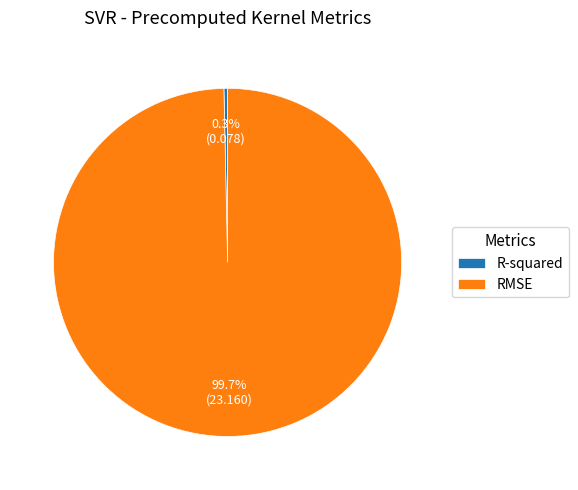

To the nearest percent, what portion does RMSE represent?

100%